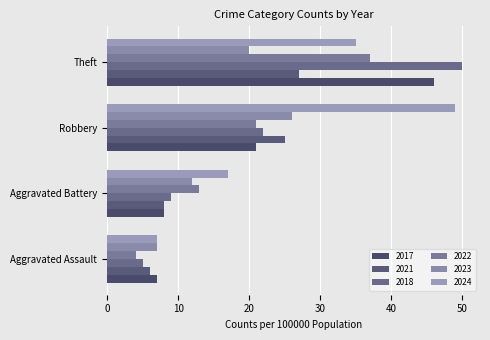

How many values in the 2022 series are below 21?

2